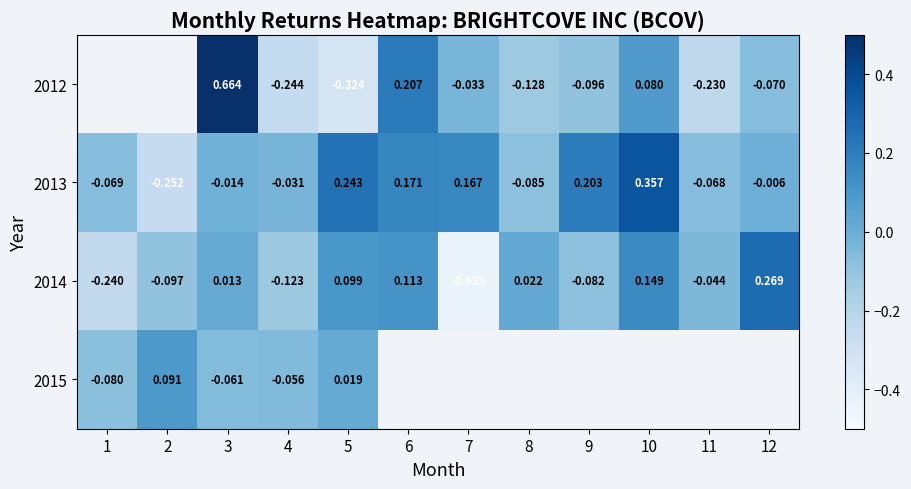

Which category has the highest value in the 2014 series?

12